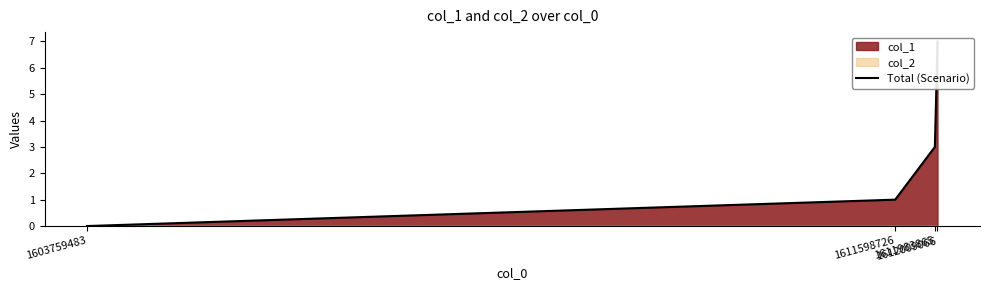

Count the number of values greater than 3.

1